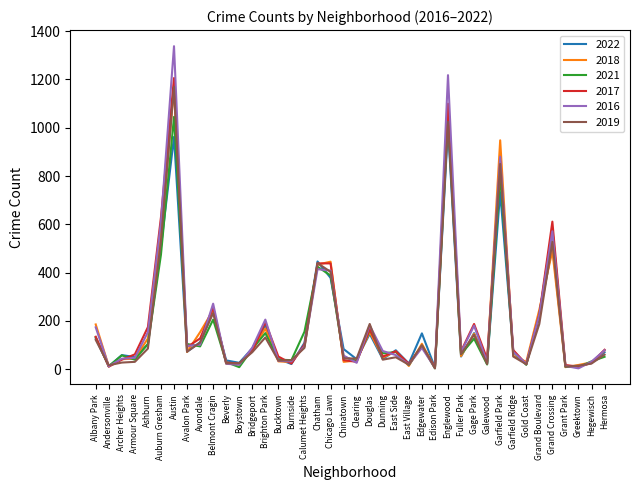

What are all the series names shown in the legend?

2022, 2018, 2021, 2017, 2016, 2019